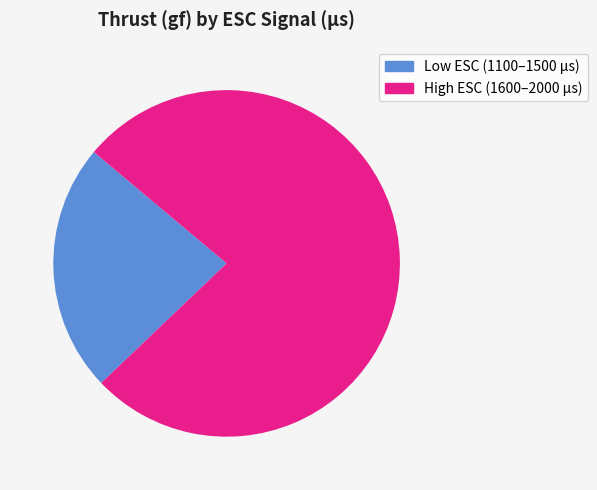

Is there a majority slice in this chart?

Yes